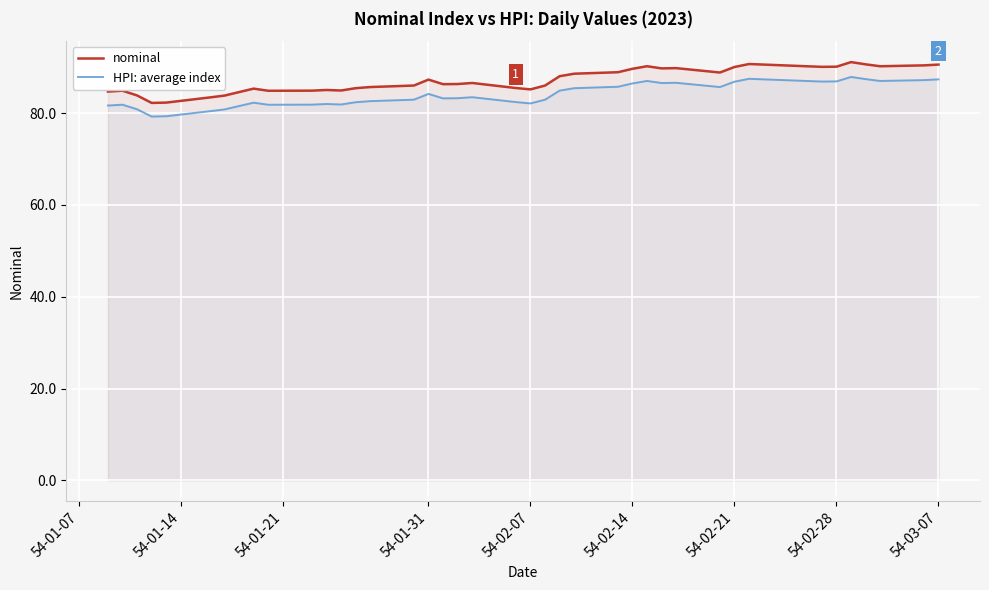

True or false: HPI: average index and nominal cross at least once.

False